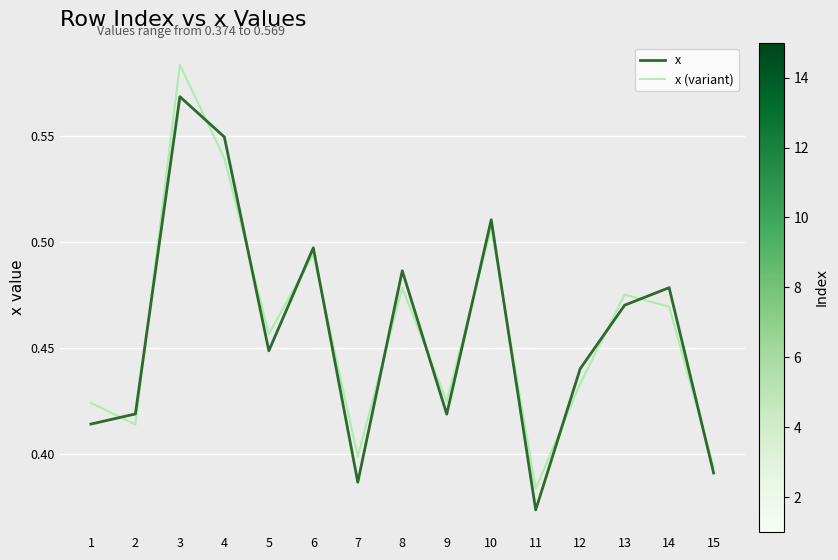

At which category is the sum across all series the highest?

3